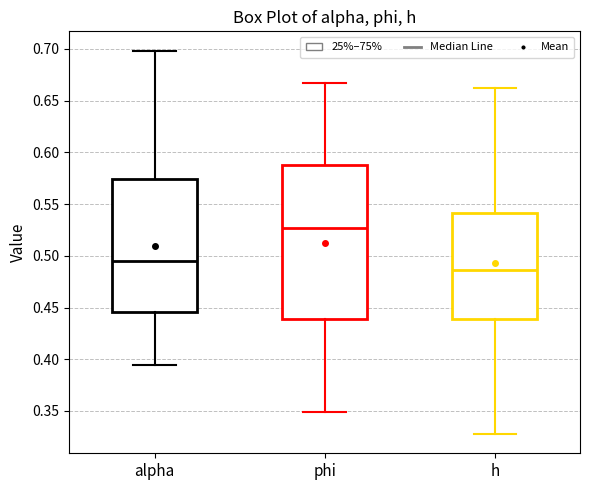

Which box's median line is the highest?

phi